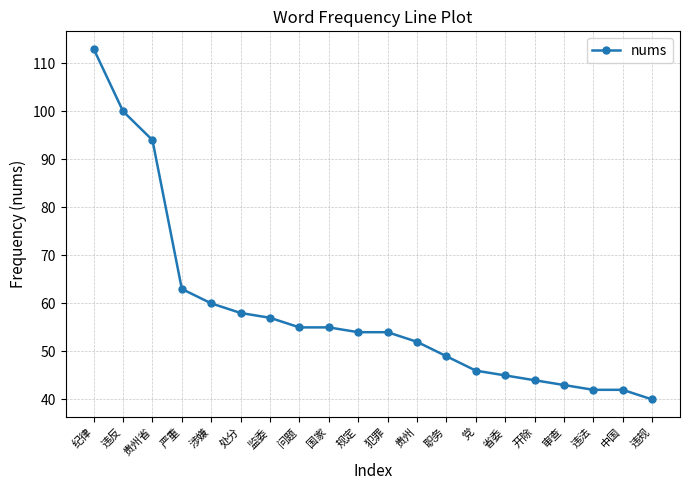

What is the difference between the second highest and second lowest values?

58